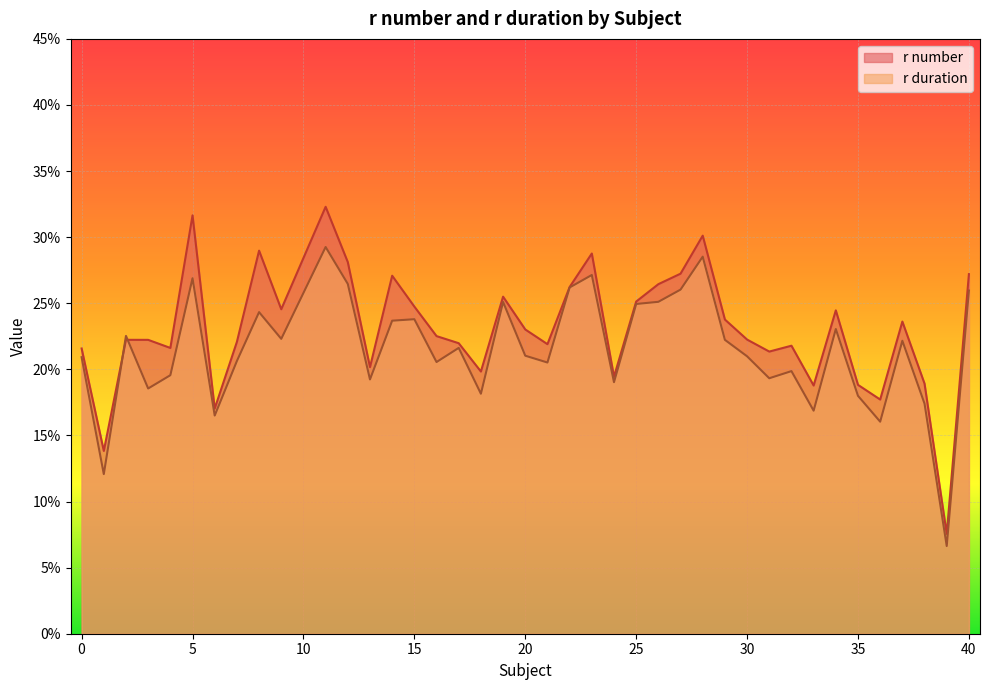

Which has a higher value, 36 or 9?

9